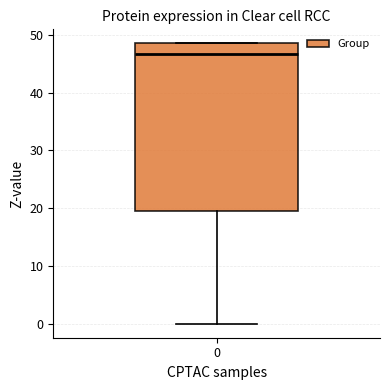

Read this box plot against the y-axis: the position of the median line, the range covered by the box, and the ends of both whiskers. The values are not printed on the chart, so give them approximately, as read against the axis.

median 47, box 19 to 49, whiskers 0 to 49